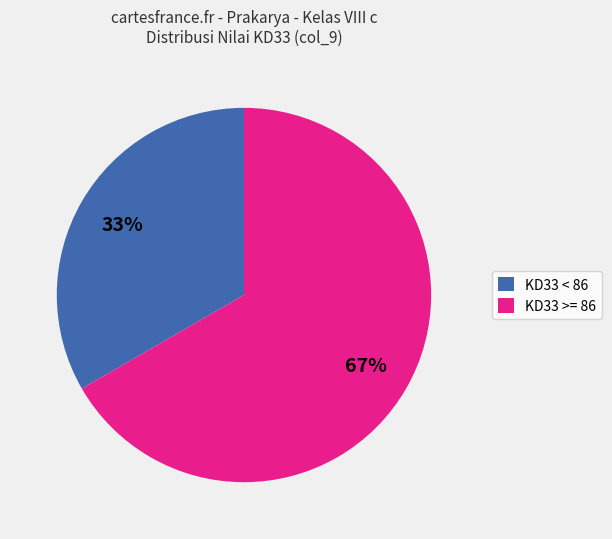

The KD33 < 86 slice represents 22% of the pie. True or false?

False